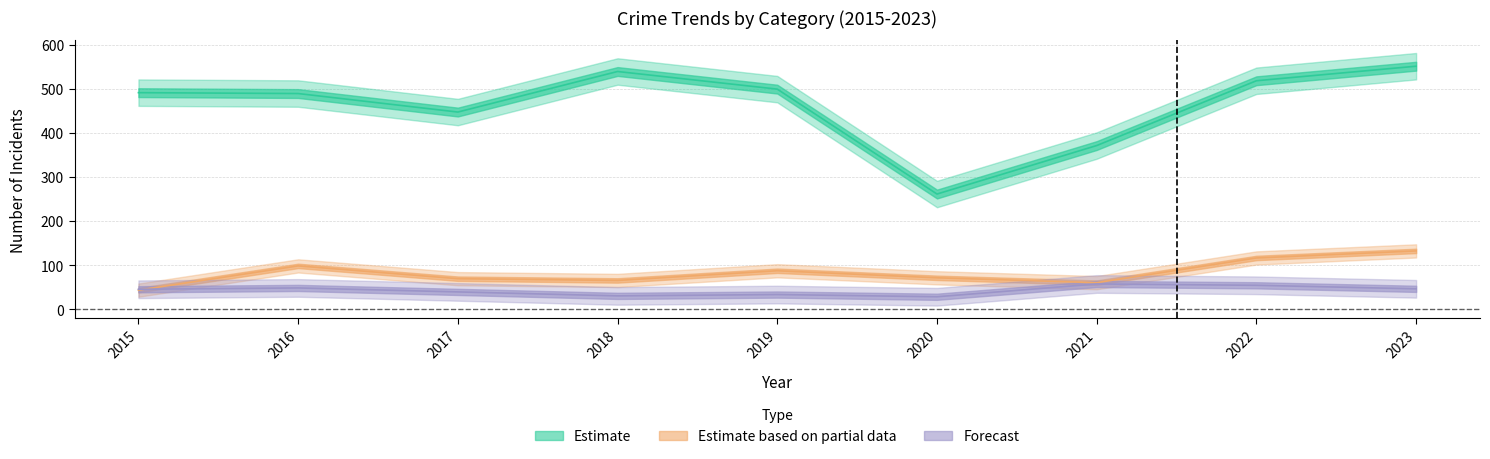

At how many categories does at least one series exceed 378?

7